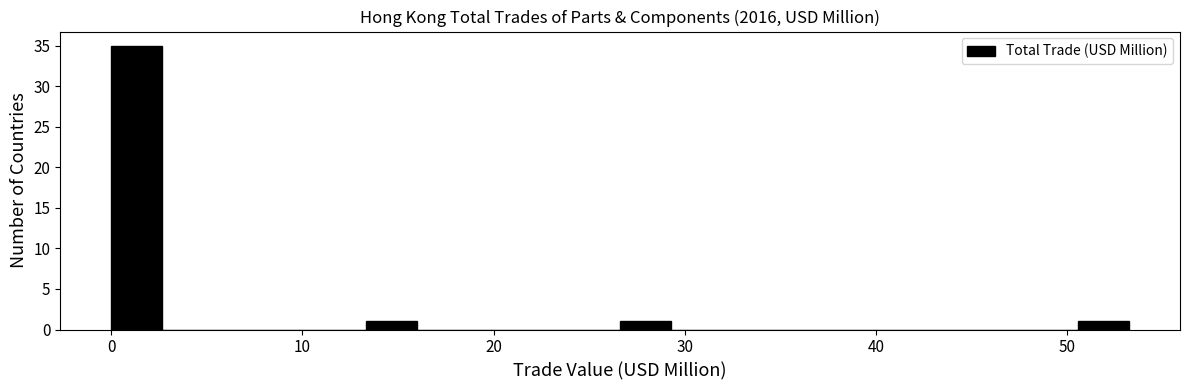

Around what value on the x-axis is the tallest bar? Give the approximate position of its centre, as read against the axis.

1